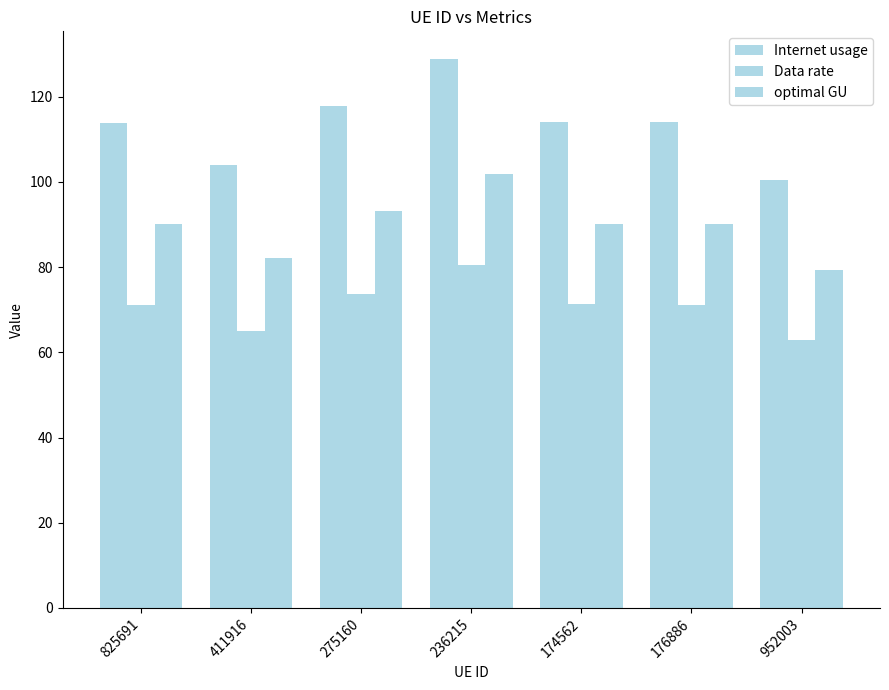

Reading right to left, transcribe all the data shown in this chart.

Internet usage: 952003=100.5	176886=114.0	174562=114.1	236215=128.9	275160=117.8	411916=103.9	825691=113.9
Data rate: 952003=62.8	176886=71.2	174562=71.3	236215=80.6	275160=73.6	411916=64.9	825691=71.2
optimal GU: 952003=79.4	176886=90.1	174562=90.2	236215=101.9	275160=93.1	411916=82.1	825691=90.1